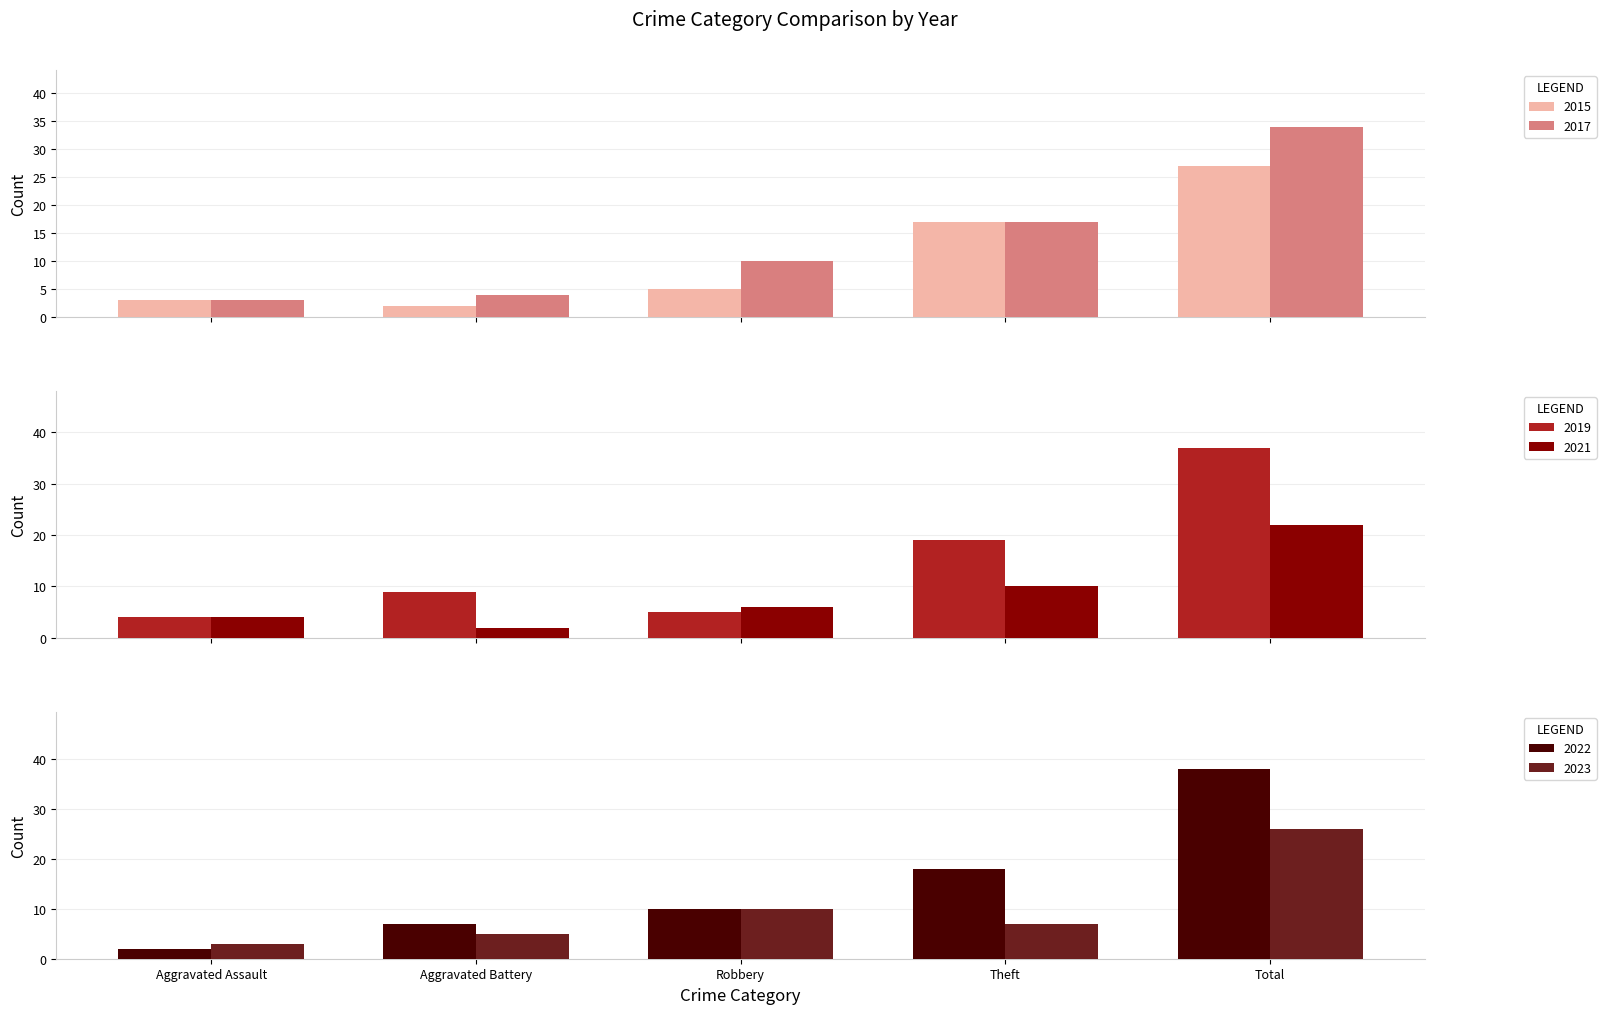

True or false: 2023 has a value of 40 at Total.

False